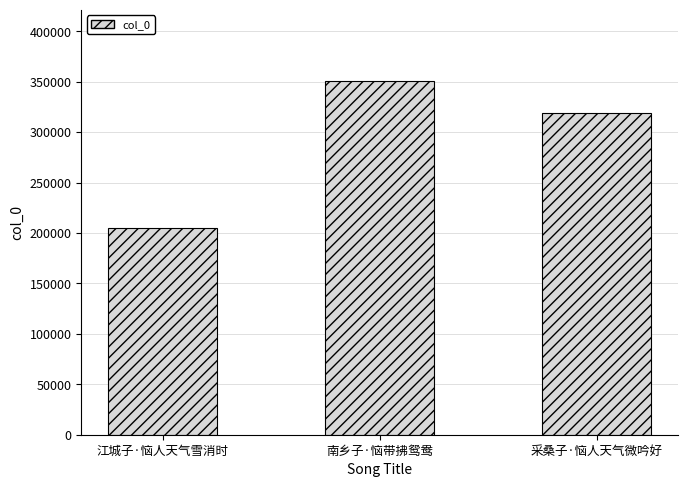

What is the value of the 1st bar from the left?

204883